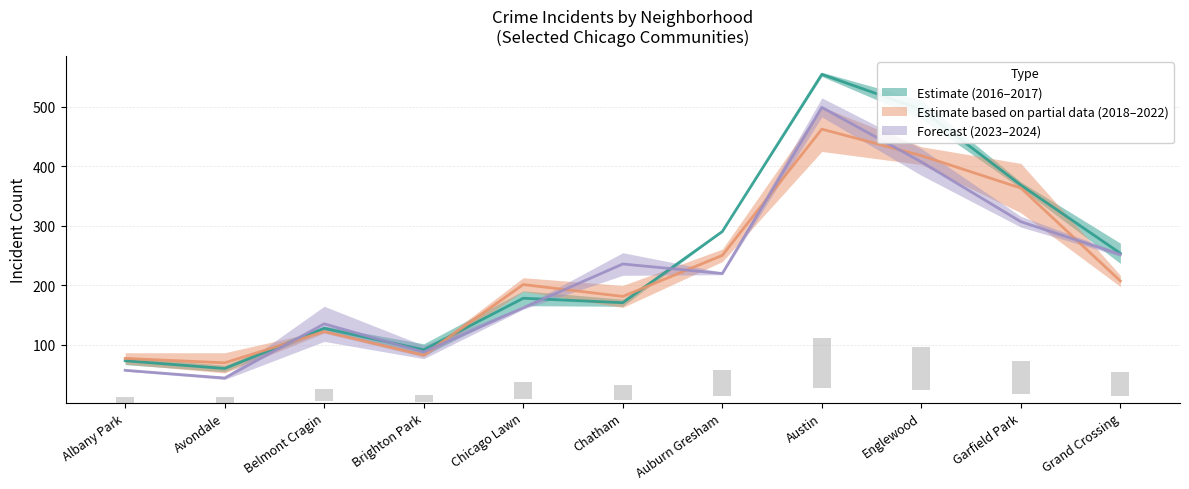

At which label is 2024 closest to 271?

Grand Crossing